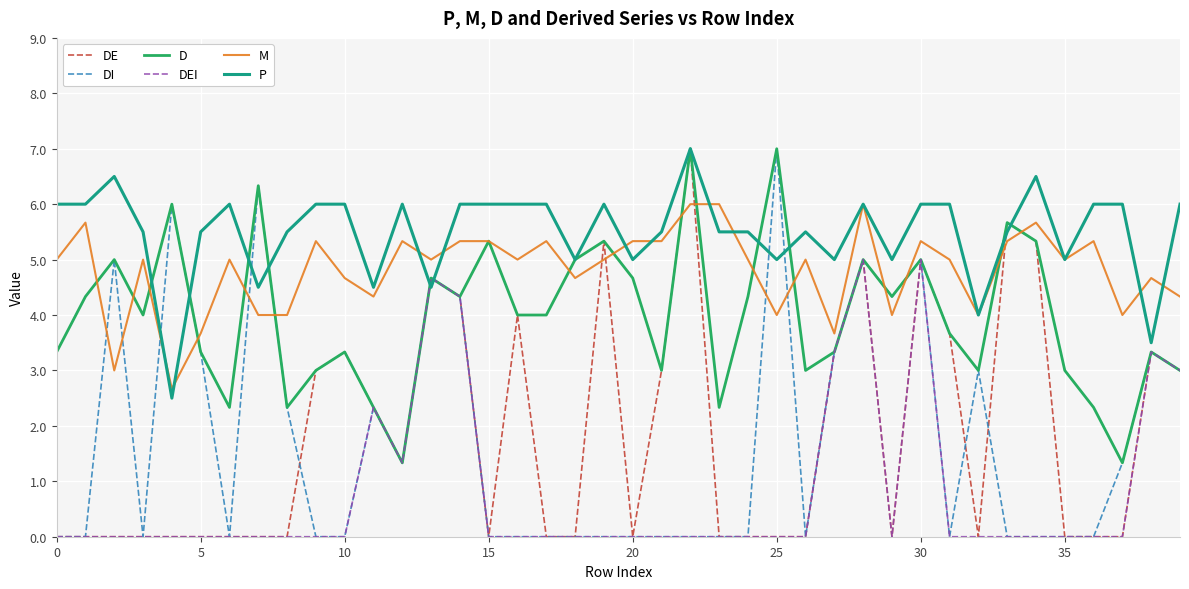

True or false: P has more than 0 interior local peaks.

True